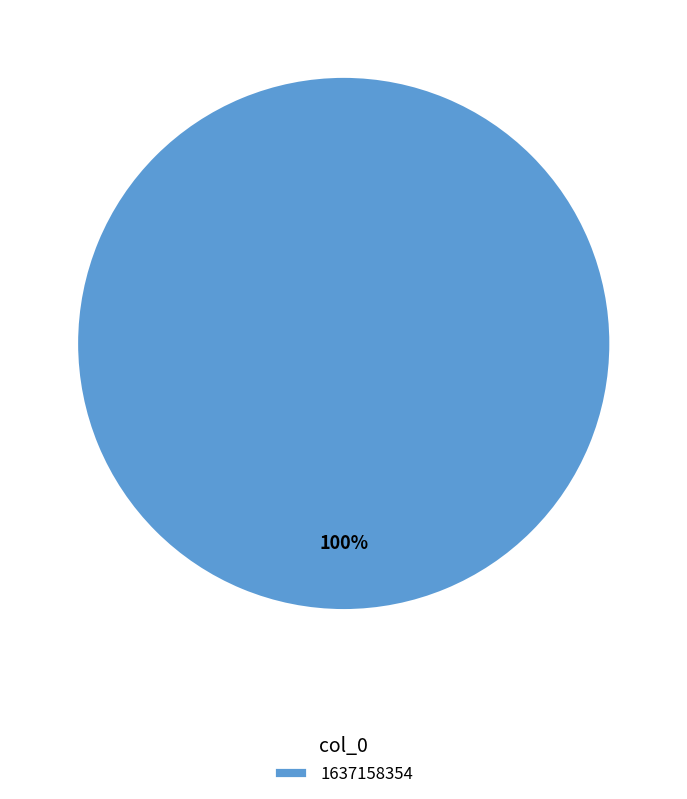

Which slice represents more than half of the pie?

1637158354